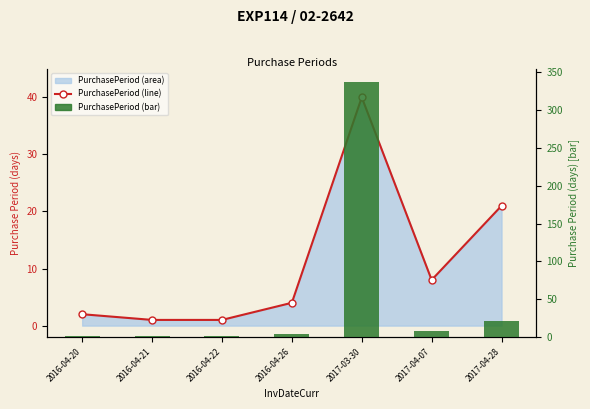

How many values in the PurchasePeriod (bar) series are below 4?

3